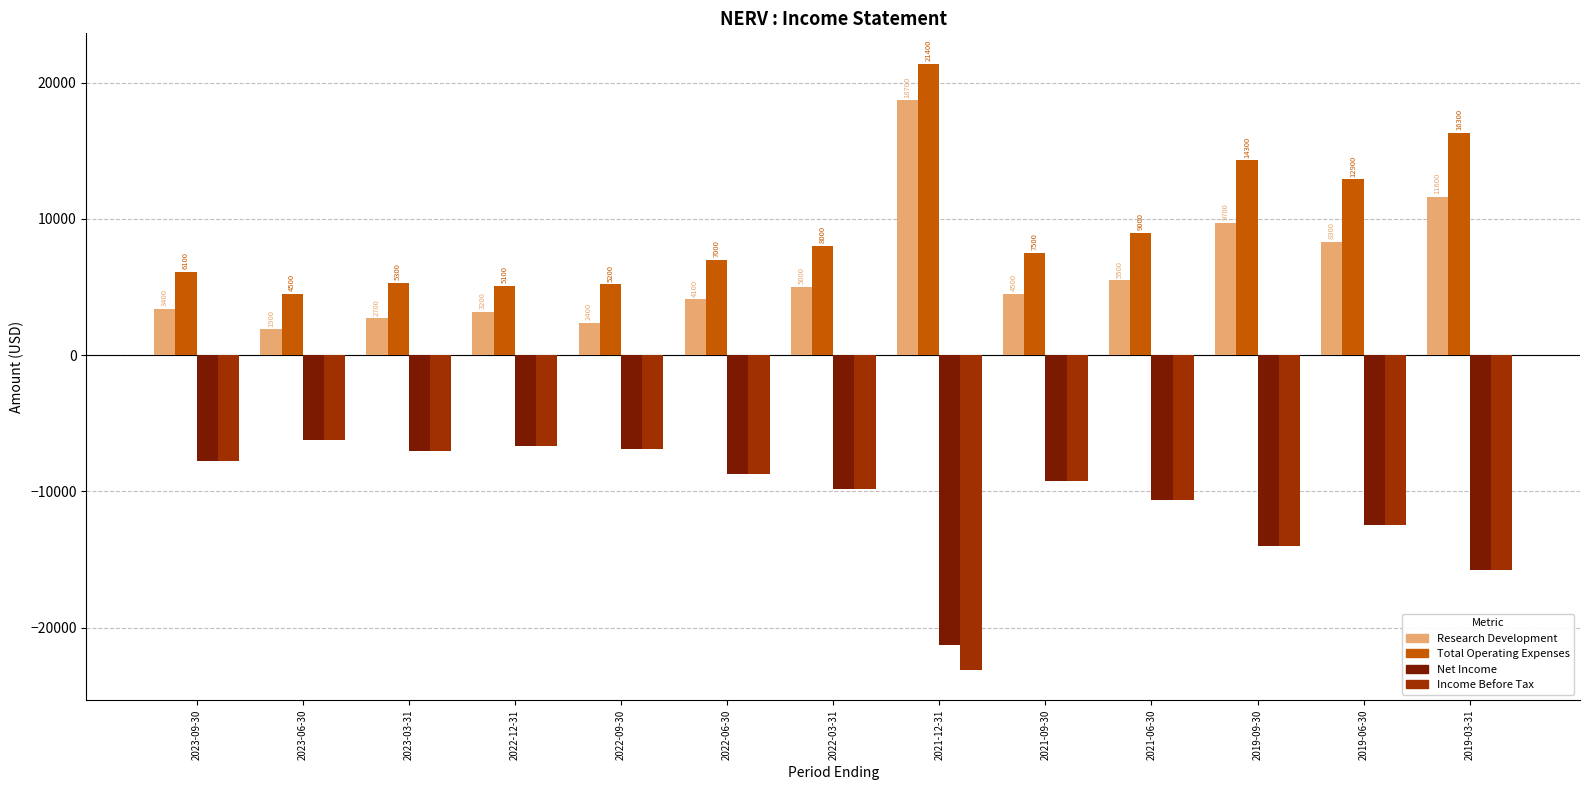

At which category is the sum across all series the highest?

2019-03-31